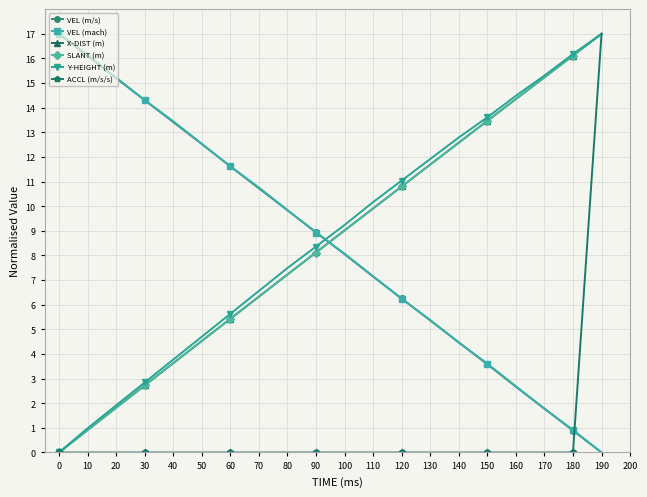

What is the spread (max minus min) of values at 180?

16.2